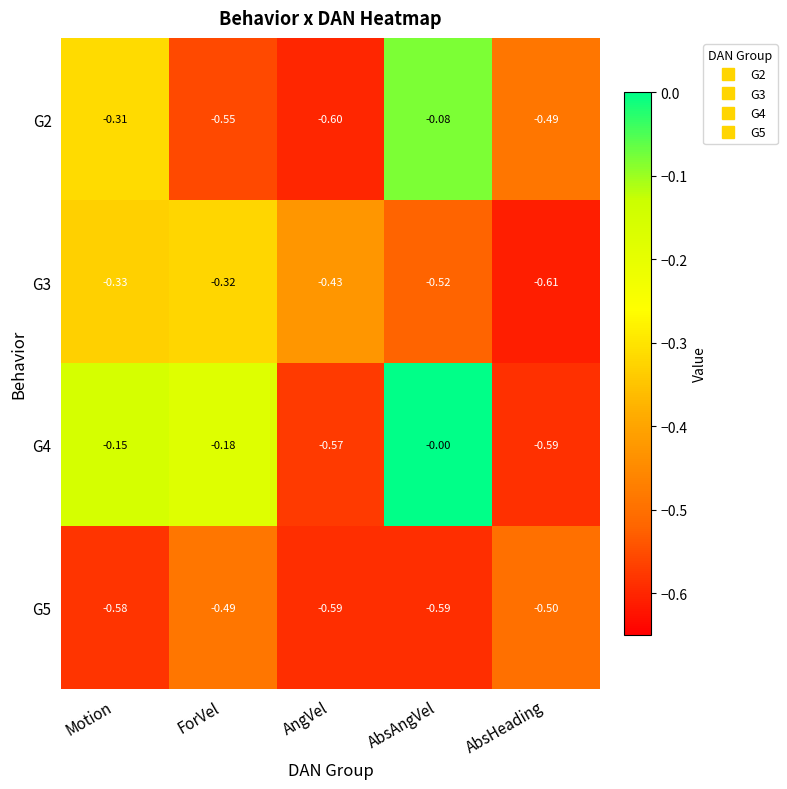

Which category has the highest value across all series?

AbsAngVel